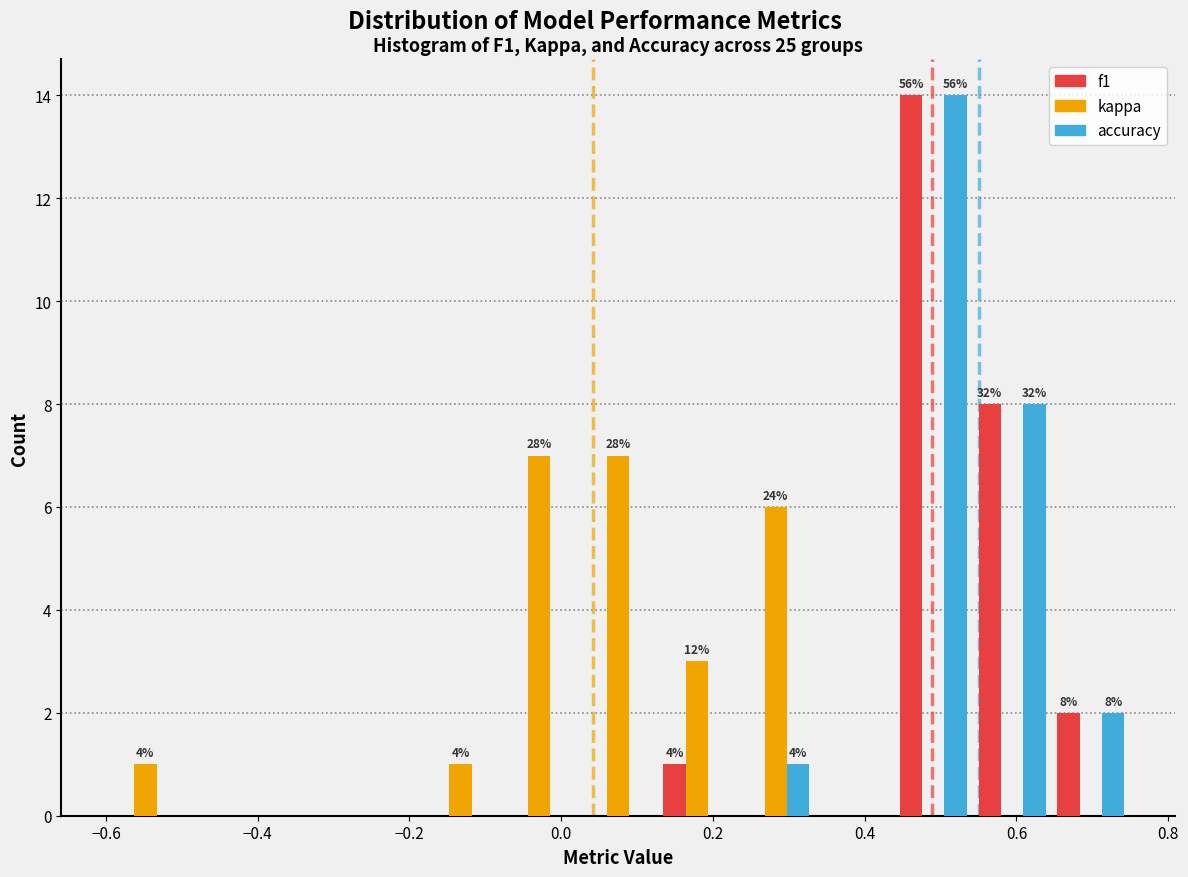

In the accuracy series, which range on the x-axis has the tallest bar?

0.44 to 0.54